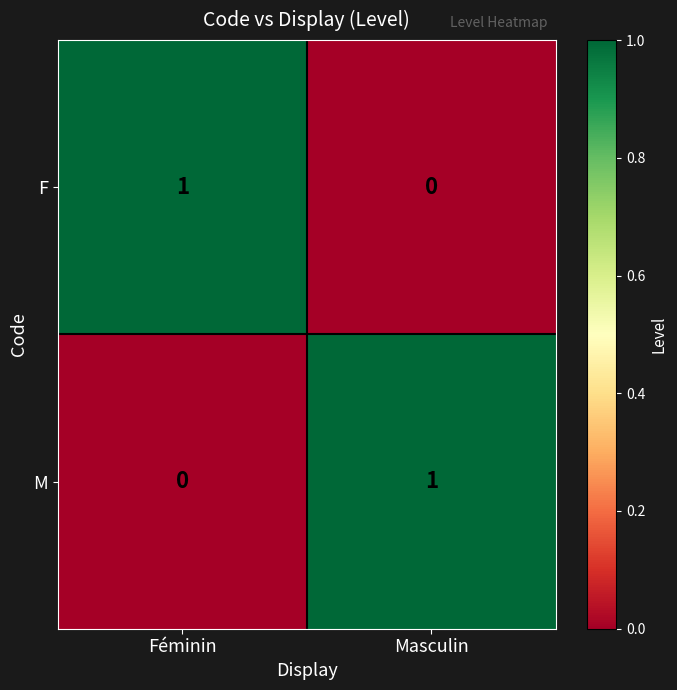

What is the difference between the highest and lowest values at Féminin?

1